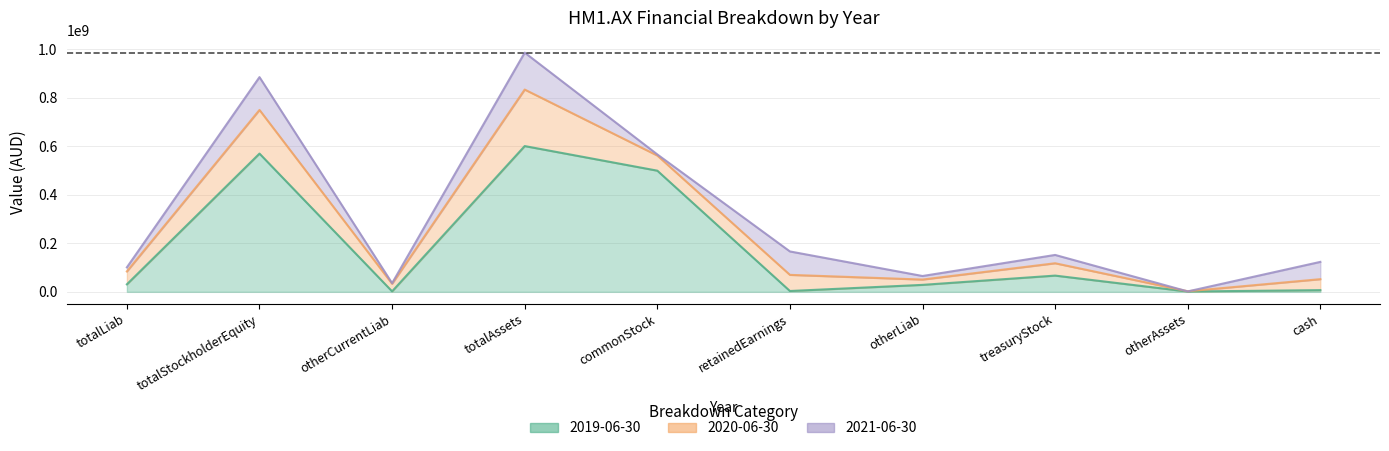

Reading right to left, extract all data points from this chart.

2019-06-30: 7052020	1290040	67020422	28738745	3432605	500000001	601483932	1929264	570453028	31030904
2020-06-30: 52255304	2484033	117959797	50671633	70047032	562500001	834678233	33499770	750506830	84171403
2021-06-30: 123588147	1752506	152272375	65340865	166682929	567043973	987052952	35712810	885999277	101053675